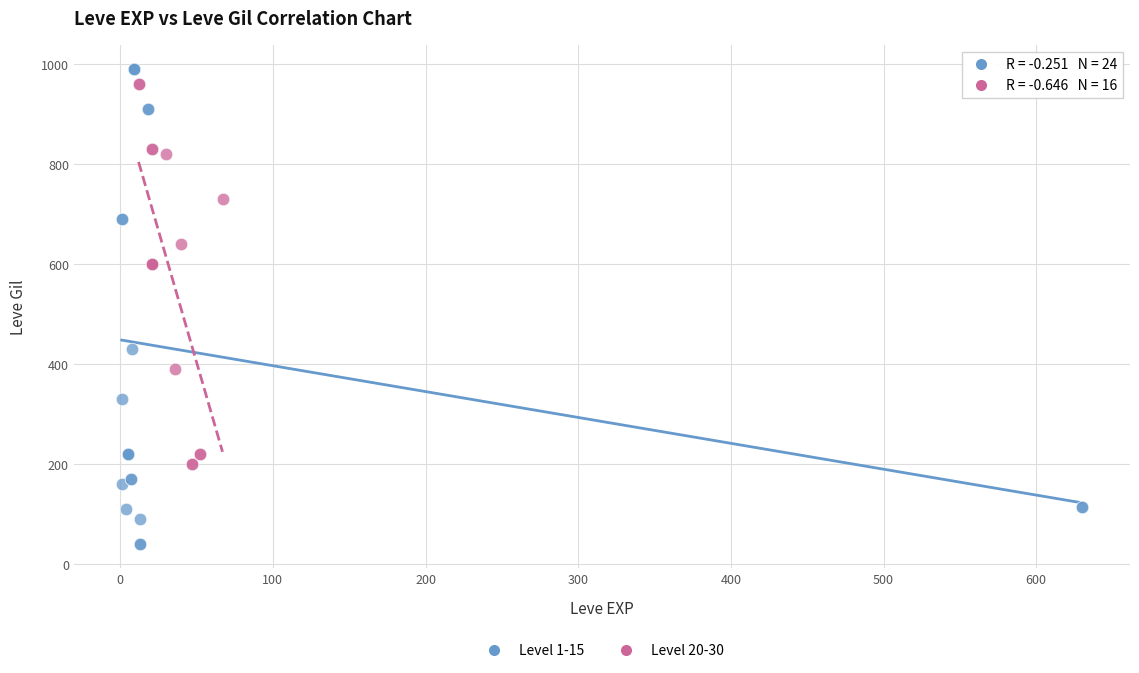

What are all the series names shown in the legend?

Level 1-15, Level 20-30